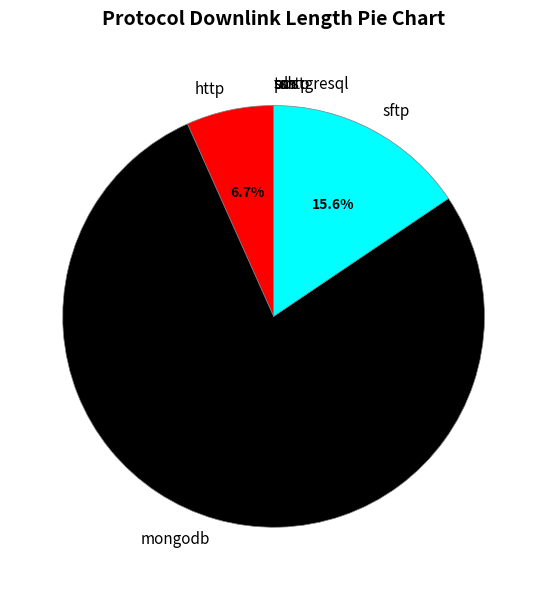

Which category has the biggest portion of the pie?

mongodb